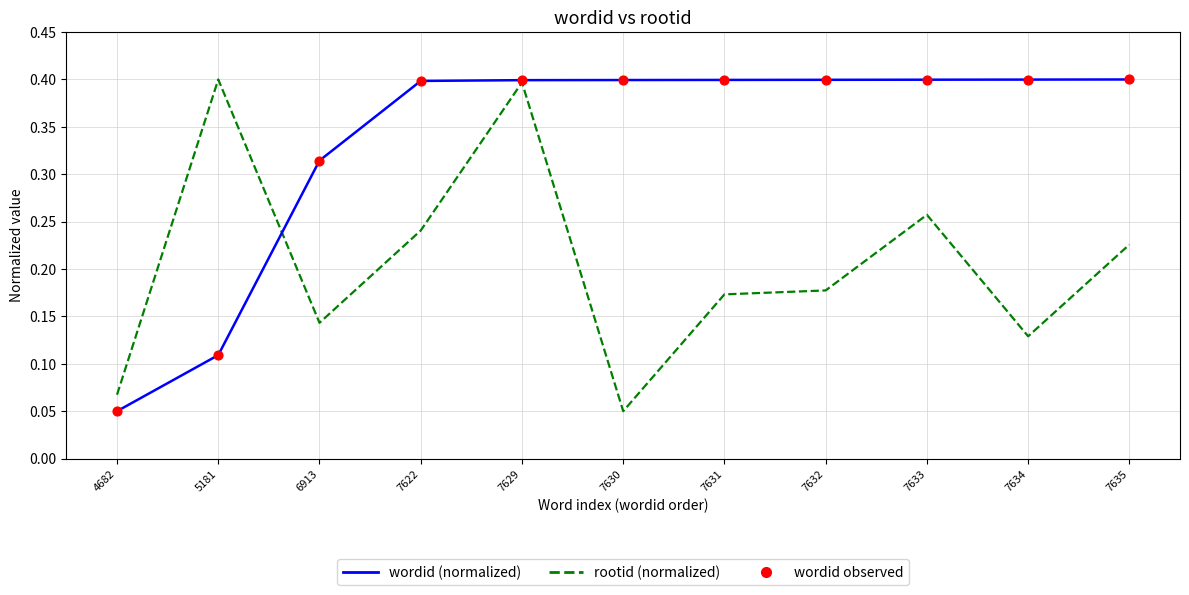

Which series has the largest total across all categories?

wordid (normalized)